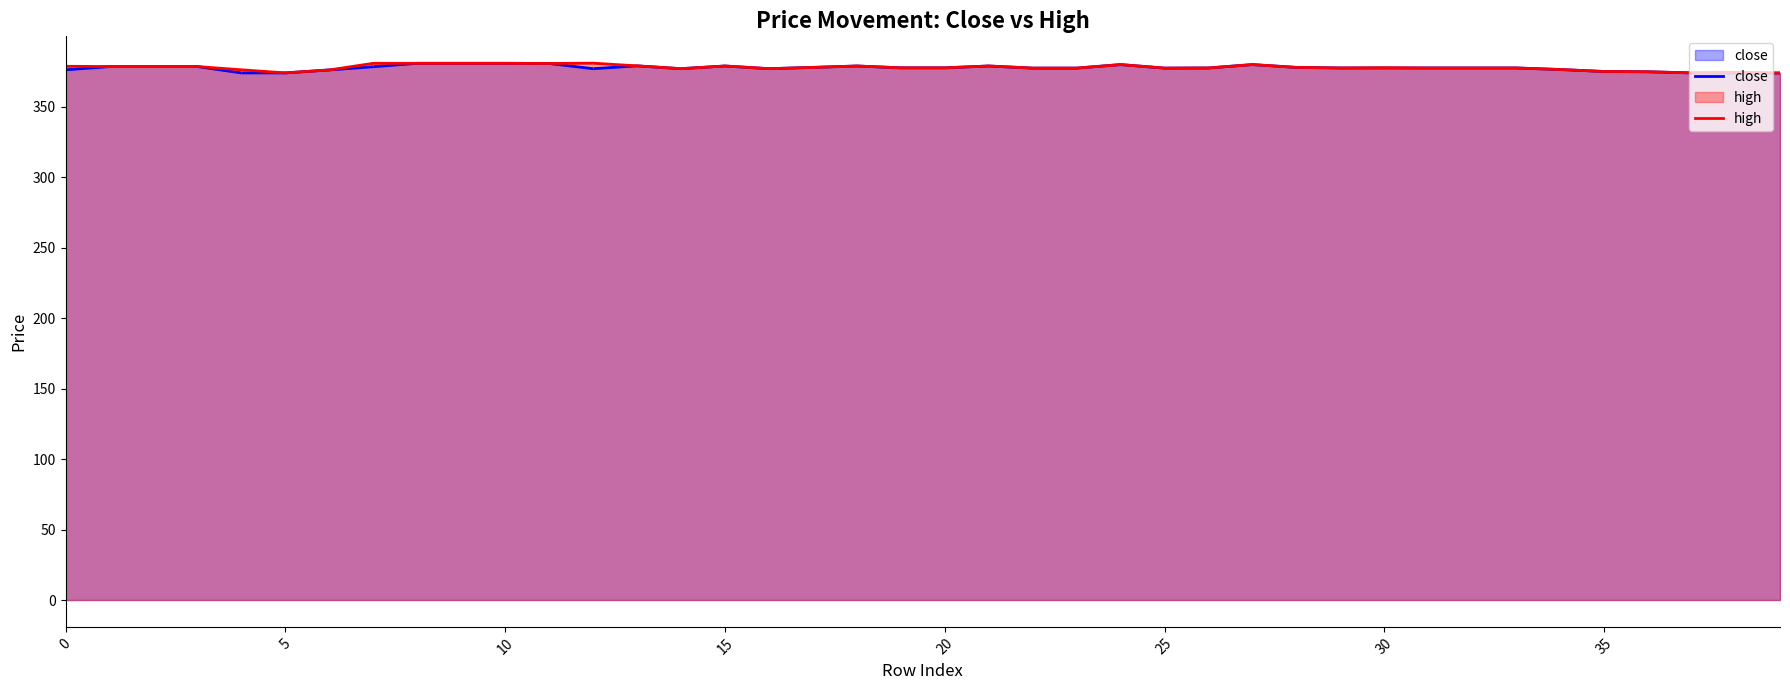

Which series has the largest total across all categories?

high